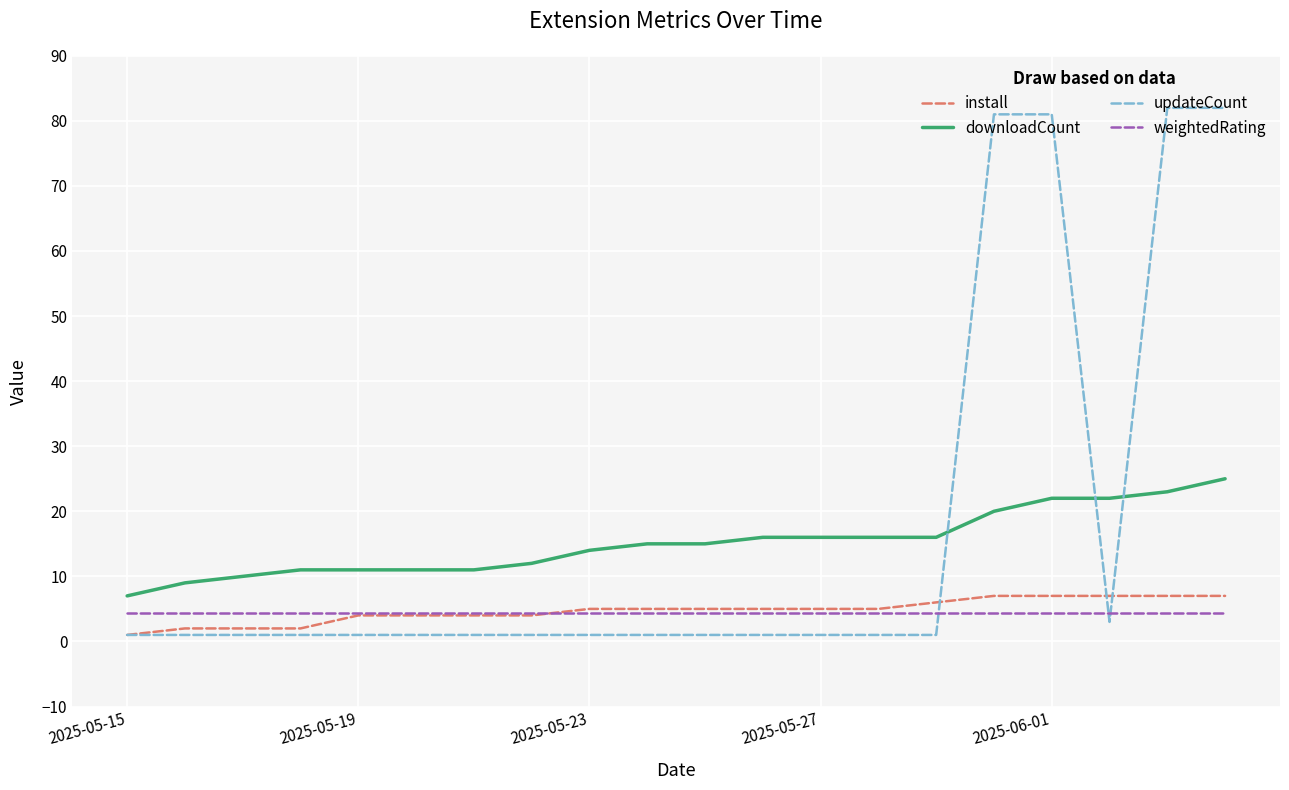

Which series has the widest spread of values?

updateCount